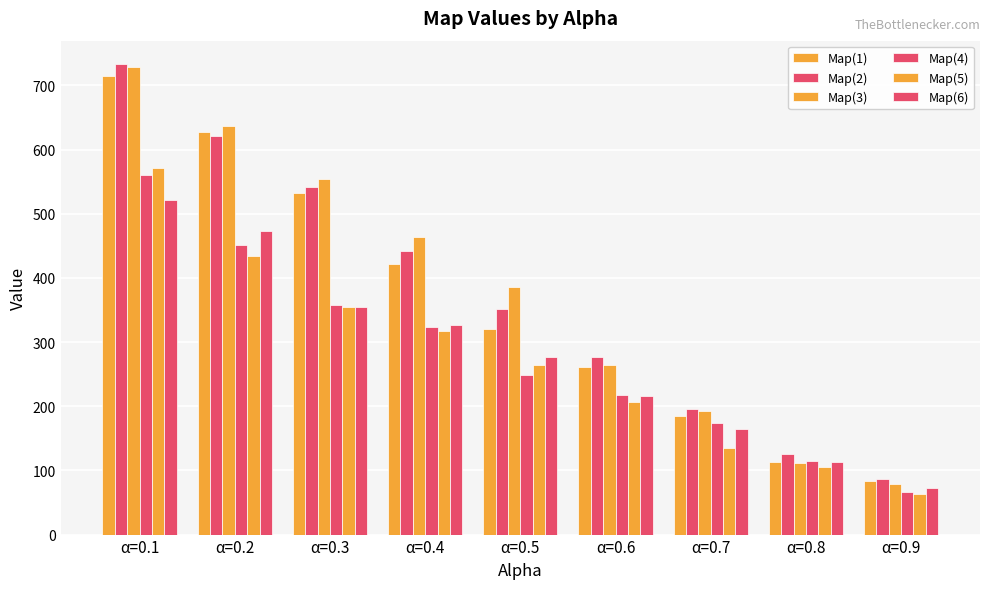

The Map(6) series shows 165 at α=0.7. True or false?

True